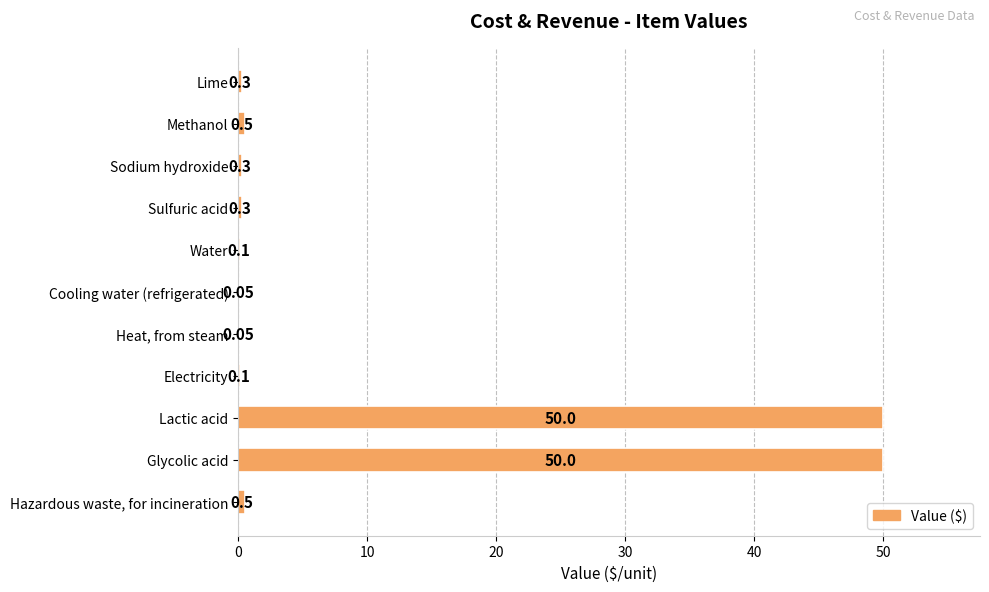

Count the number of data series in this chart.

1